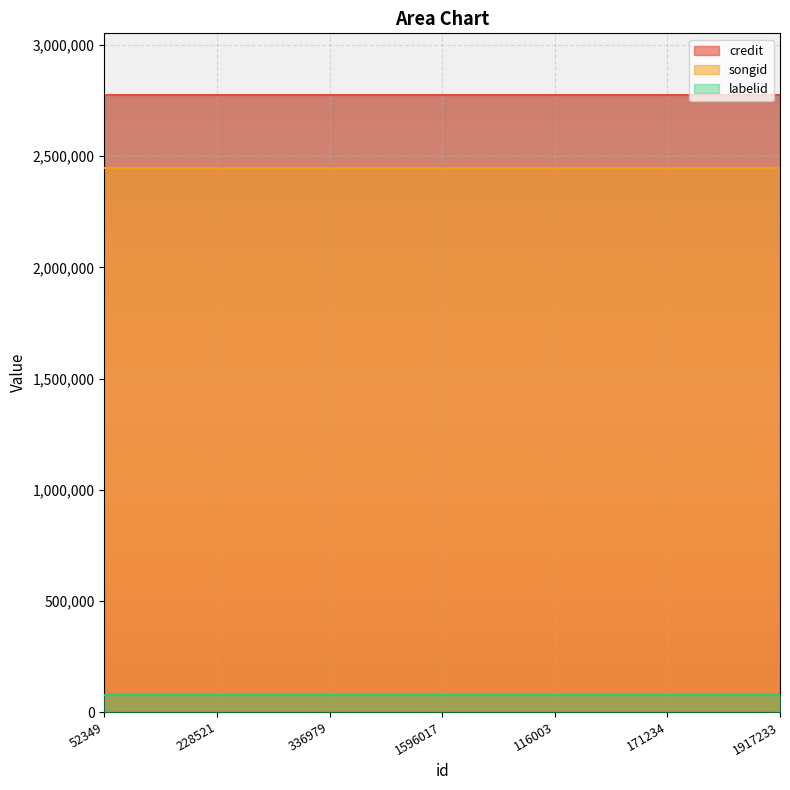

Is it true that songid equals 2448899 at 116003?

True